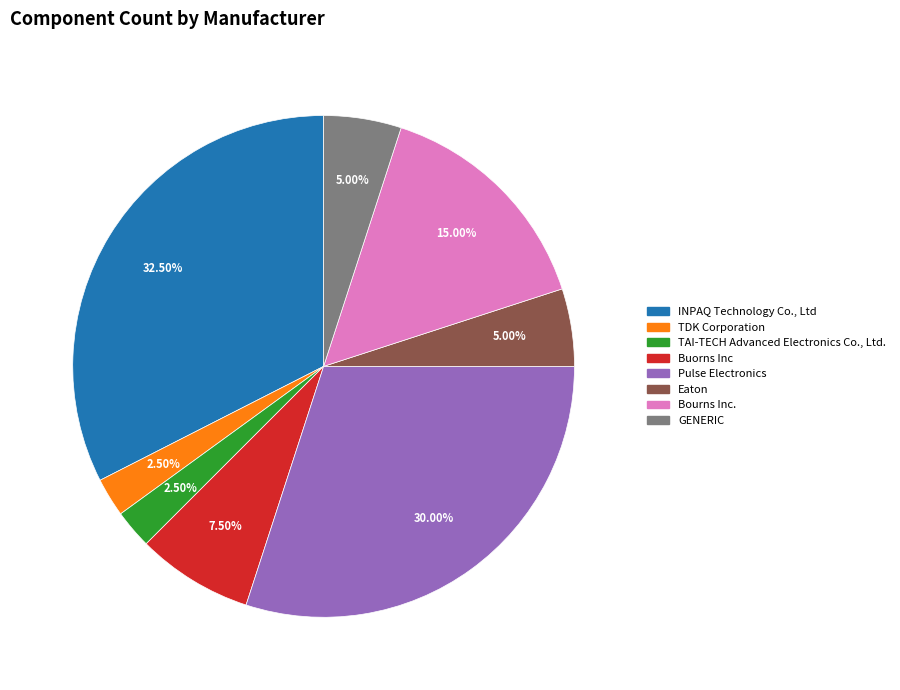

True or false: Bourns Inc. accounts for 11% of the total.

False